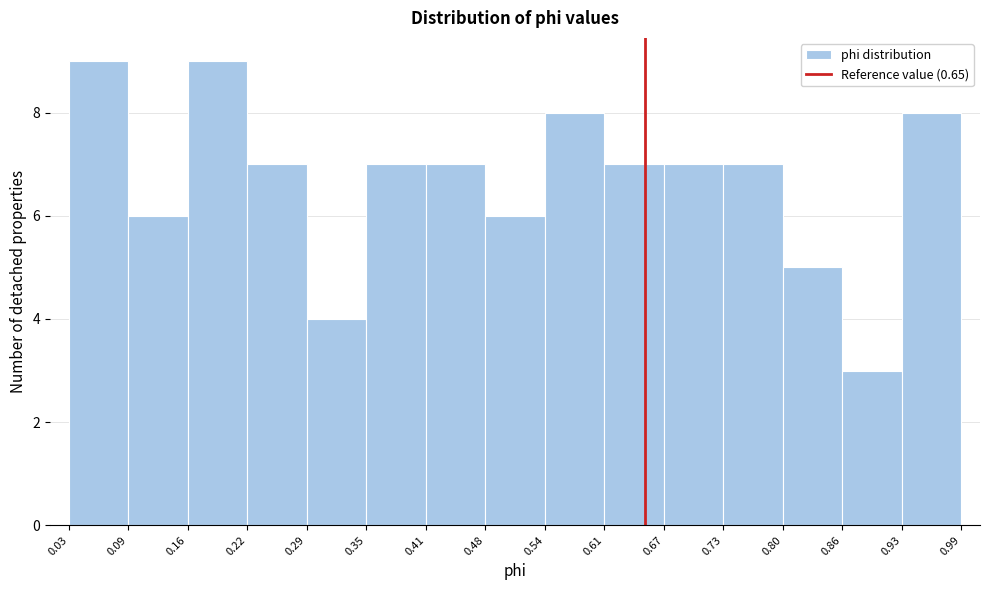

Reading left to right, transcribe this chart: for each bar, give the range it covers on the x-axis and its height. The values are not printed on the chart, so give them approximately, as read against the axis.

0.03 to 0.09: 9
0.09 to 0.16: 6
0.16 to 0.22: 9
0.22 to 0.29: 7
0.29 to 0.35: 4
0.35 to 0.41: 7
0.41 to 0.48: 7
0.48 to 0.54: 6
0.54 to 0.61: 8
0.61 to 0.67: 7
0.67 to 0.73: 7
0.73 to 0.80: 7
0.80 to 0.86: 5
0.86 to 0.93: 3
0.93 to 0.99: 8